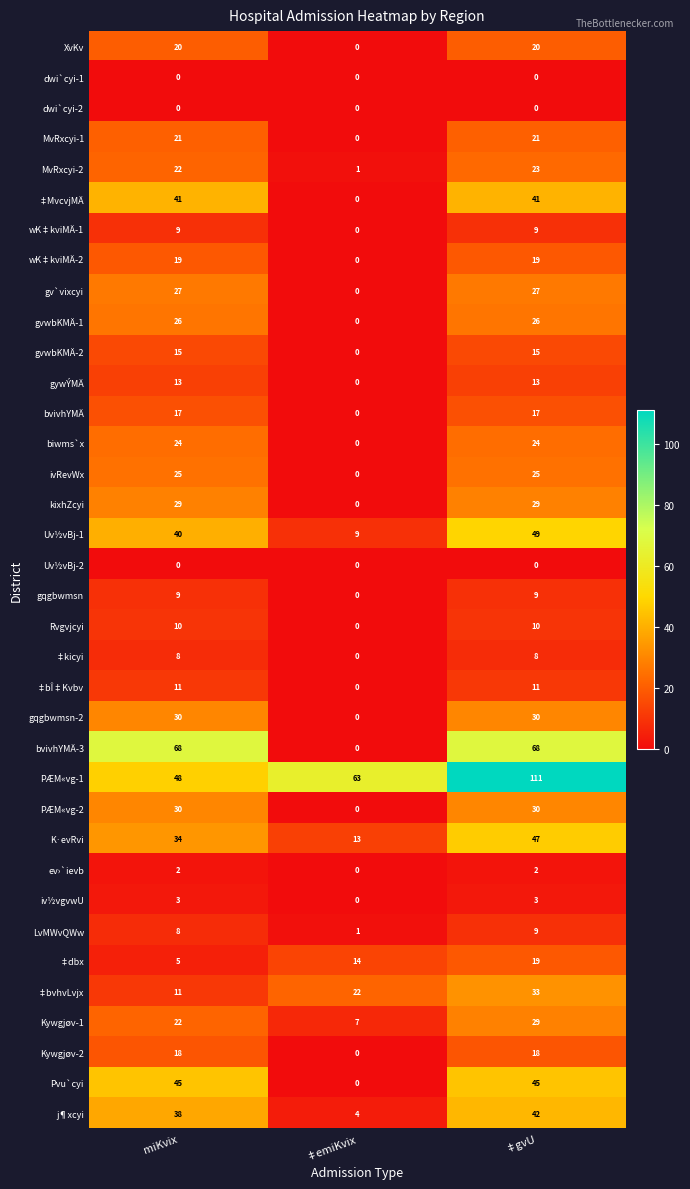

Which series has the largest range (max minus min)?

bvivhYMÄ-3